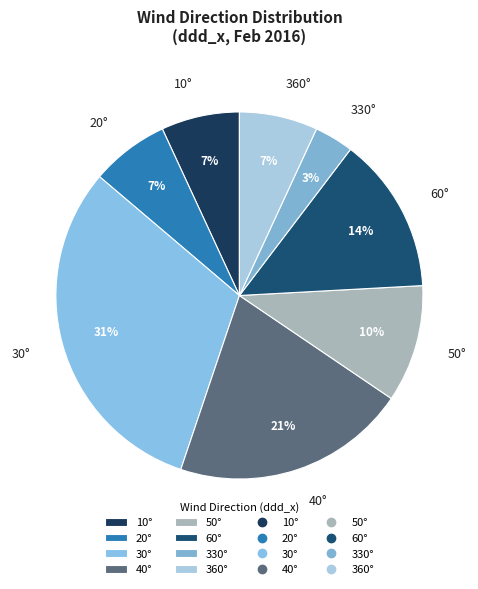

How many segments does this pie chart have?

8